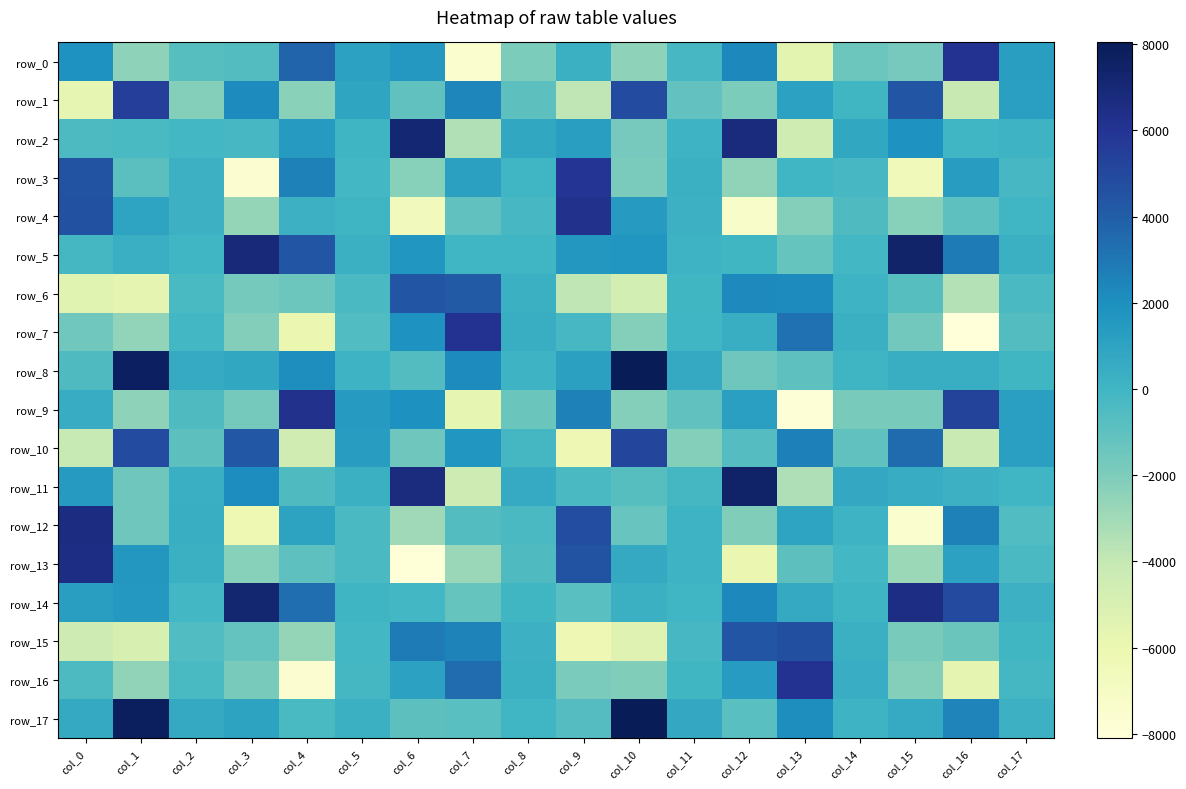

What is the difference between the row_12 values at col_15 and col_3?

1415.3